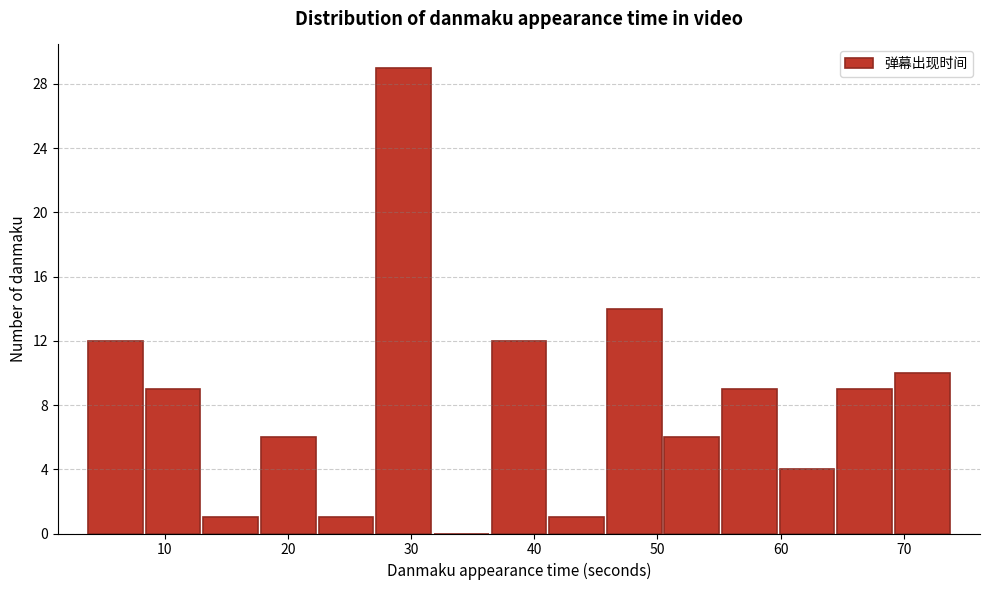

Reading left to right, list every bar in this chart as the range it spans on the x-axis followed by its height. Neither the bar edges nor the heights are printed on the chart, so give them approximately, as read against the axes.

4 to 8: 12
8 to 13: 9
13 to 18: 1
18 to 22: 6
22 to 27: 1
27 to 32: 29
32 to 36: 0
36 to 41: 12
41 to 46: 1
46 to 50: 14
50 to 55: 6
55 to 60: 9
60 to 64: 4
64 to 69: 9
69 to 74: 10